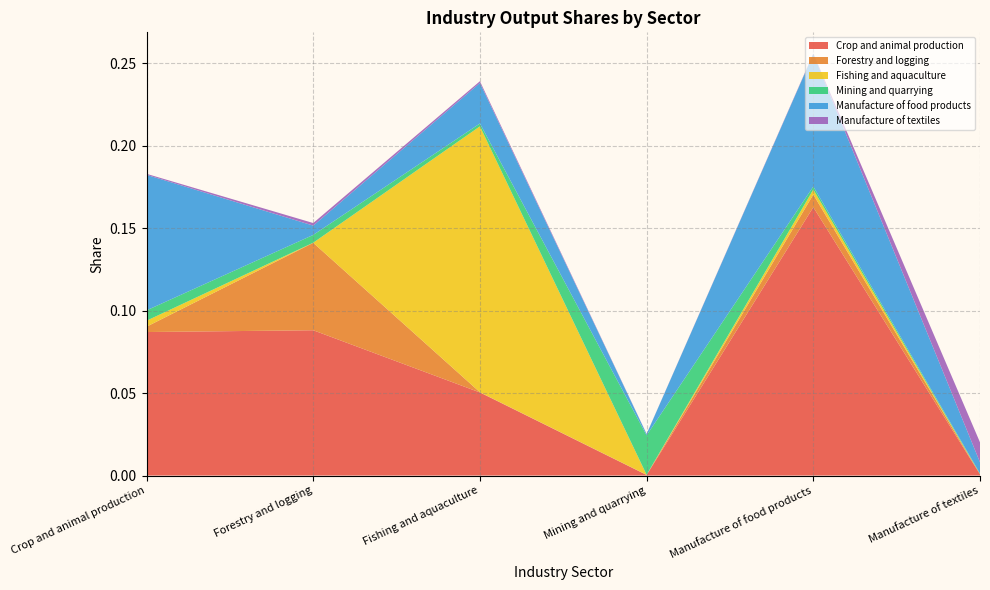

Reading left to right, transcribe all the data shown in this chart.

Crop and animal production: Crop and animal production=0.1	Forestry and logging=0.1	Fishing and aquaculture=0.1	Mining and quarrying=0.0	Manufacture of food products=0.2	Manufacture of textiles=0.0
Forestry and logging: Crop and animal production=0.0	Forestry and logging=0.1	Fishing and aquaculture=0.0	Mining and quarrying=0.0	Manufacture of food products=0.0	Manufacture of textiles=0.0
Fishing and aquaculture: Crop and animal production=0.0	Forestry and logging=0.0	Fishing and aquaculture=0.2	Mining and quarrying=0.0	Manufacture of food products=0.0	Manufacture of textiles=0.0
Mining and quarrying: Crop and animal production=0.0	Forestry and logging=0.0	Fishing and aquaculture=0.0	Mining and quarrying=0.0	Manufacture of food products=0.0	Manufacture of textiles=0.0
Manufacture of food products: Crop and animal production=0.1	Forestry and logging=0.0	Fishing and aquaculture=0.0	Mining and quarrying=0.0	Manufacture of food products=0.1	Manufacture of textiles=0.0
Manufacture of textiles: Crop and animal production=0.0	Forestry and logging=0.0	Fishing and aquaculture=0.0	Mining and quarrying=0.0	Manufacture of food products=0.0	Manufacture of textiles=0.0